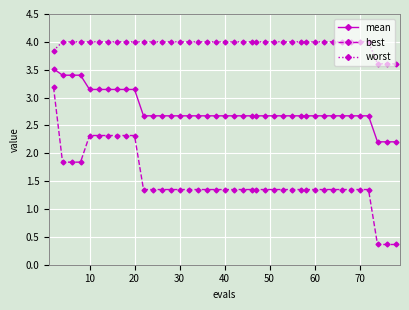

Count the mean values in the range 2 to 3.

30